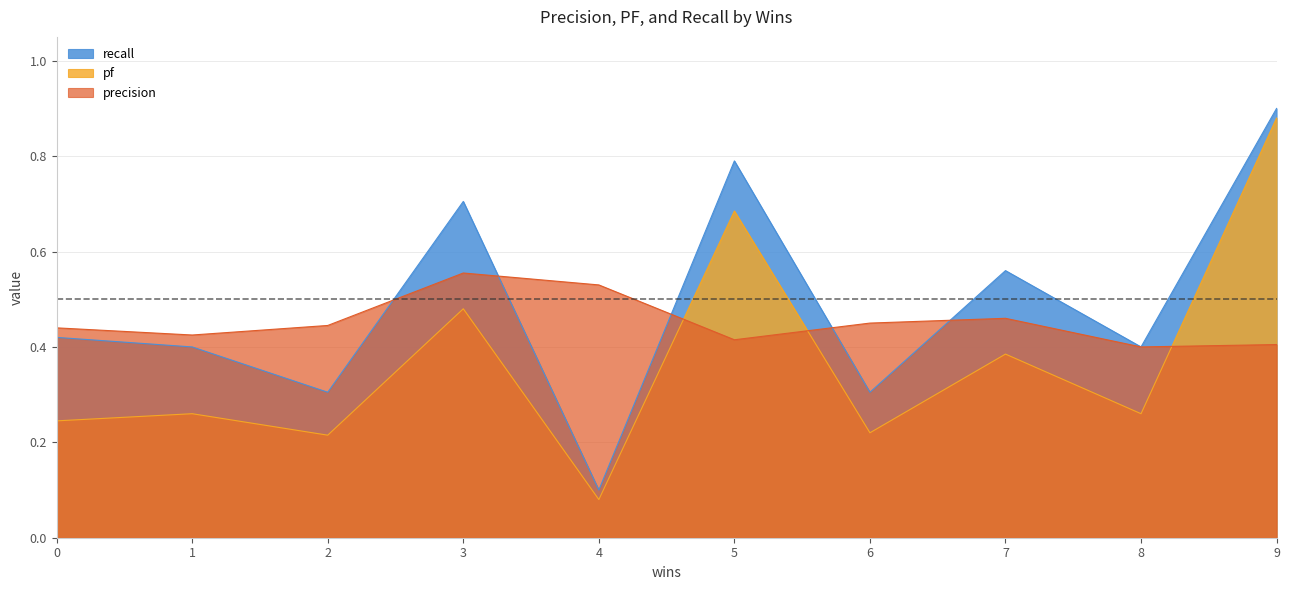

Is it true that precision equals 0.2 at 3?

False